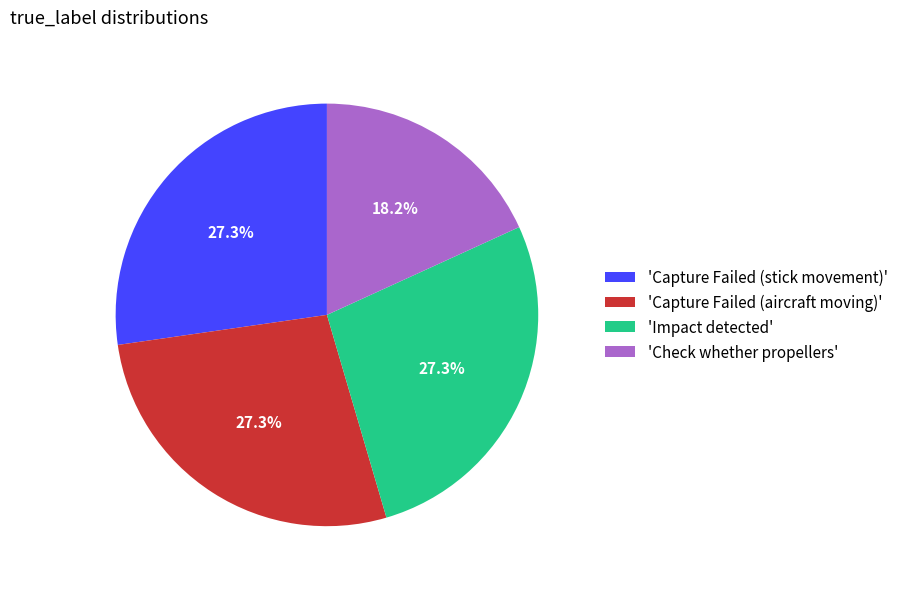

Count the number of slices in the pie.

4